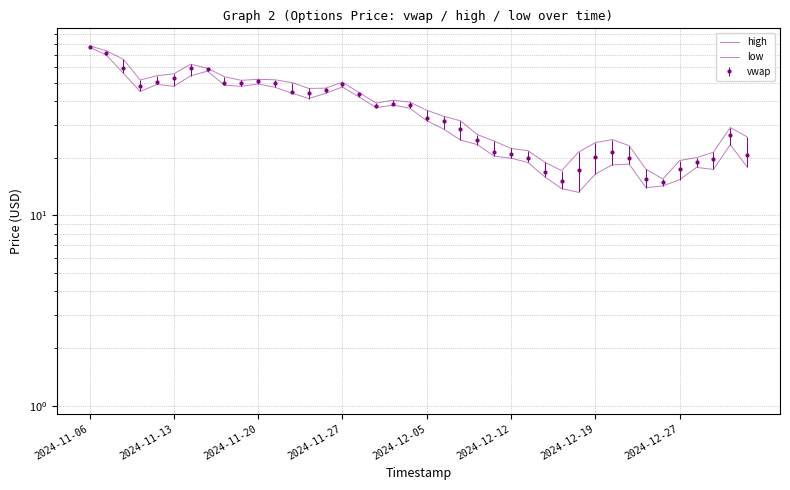

At how many categories does at least one series exceed 71?

2